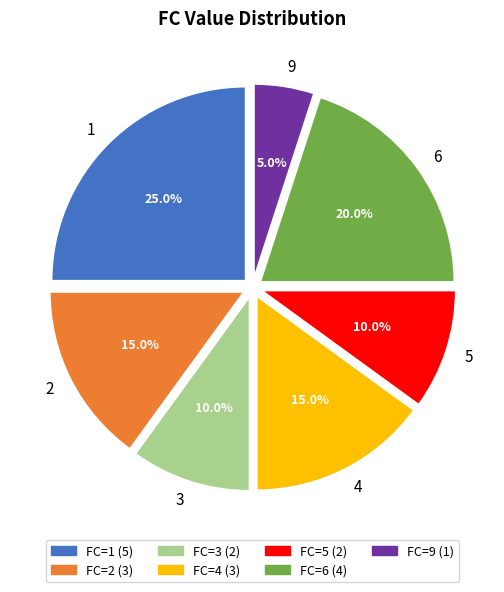

Does any single category account for the majority?

No